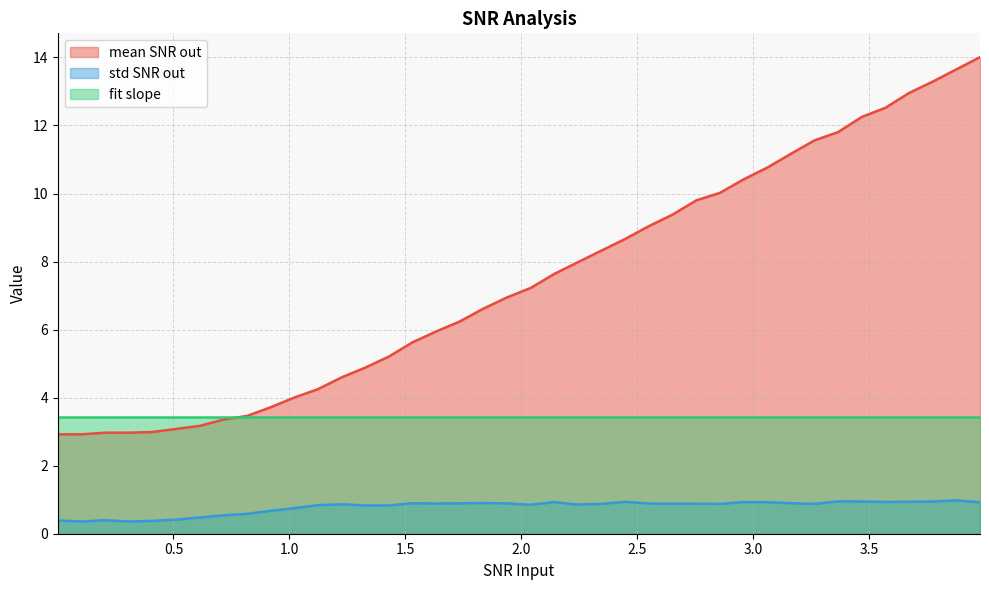

Which series has the largest total across all categories?

mean SNR out